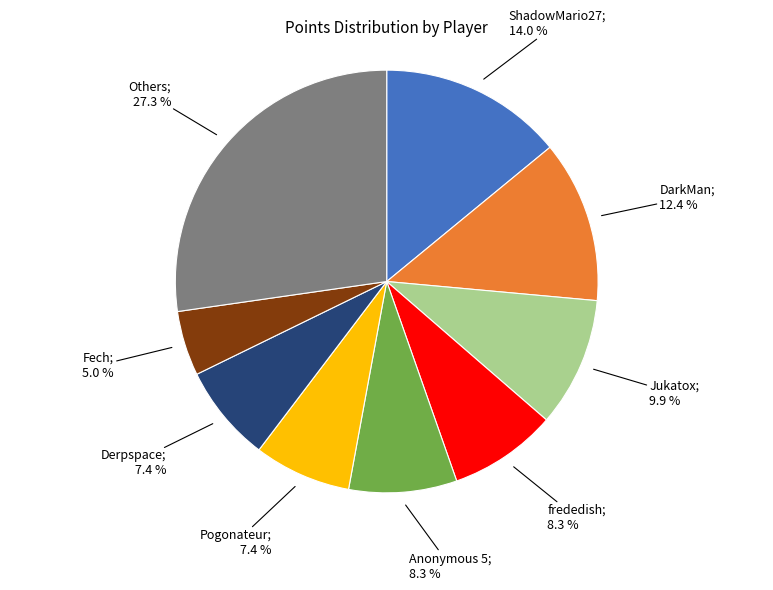

Does any single category account for the majority?

No